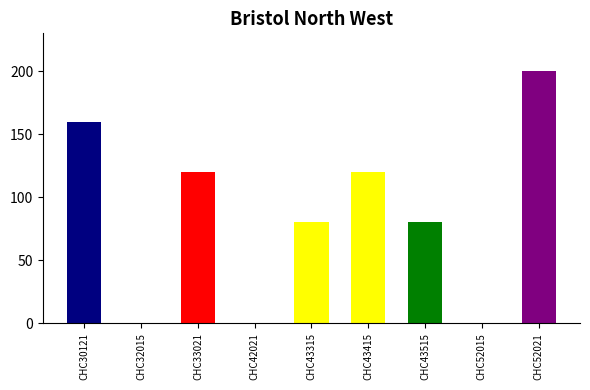

What is the greatest value displayed?

200